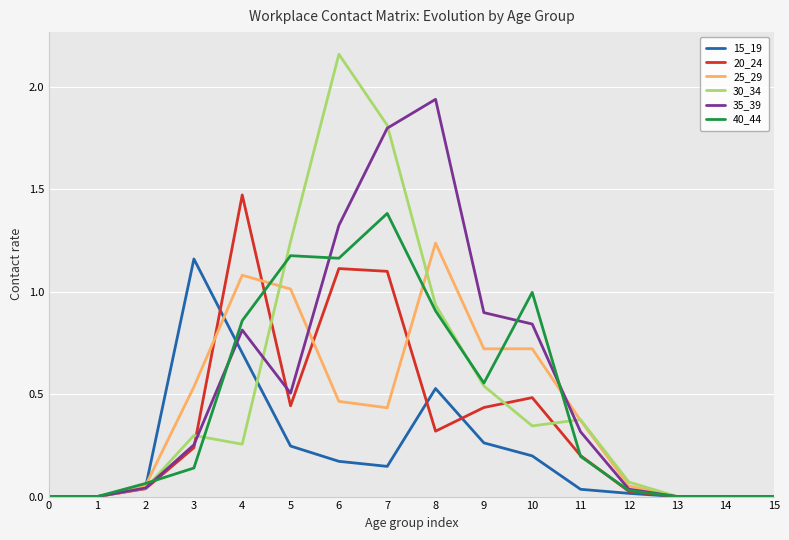

The 35_39 series shows 0.8 at 4. True or false?

True